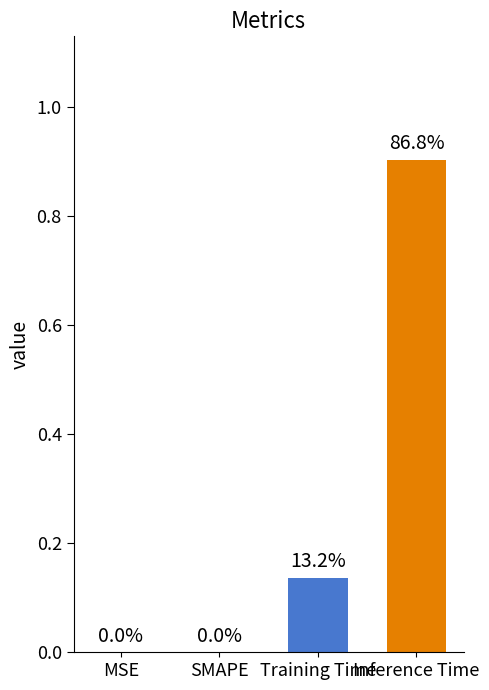

Between Training Time and SMAPE, which is larger?

Training Time